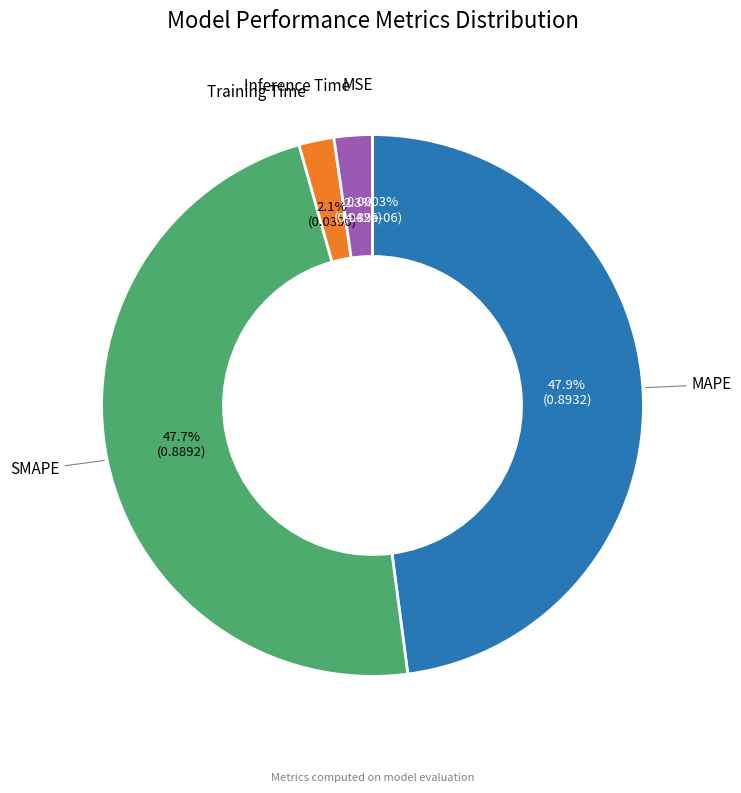

What percentage do Training Time and Inference Time together represent?

4.4%